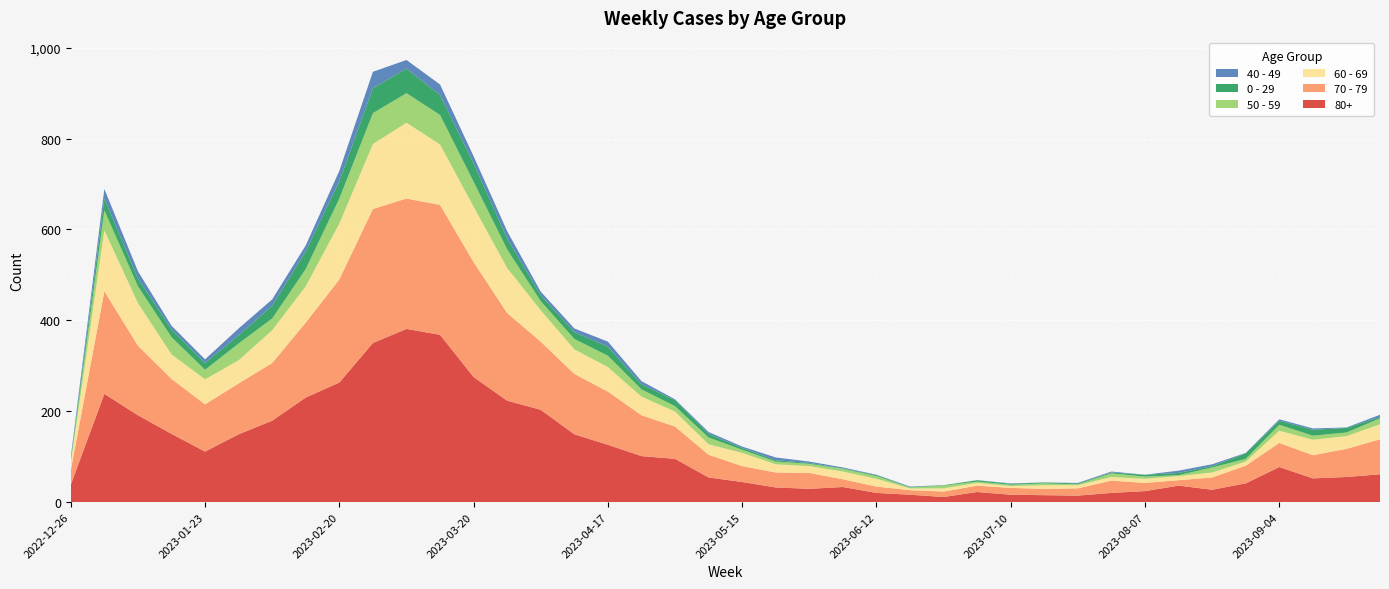

Reading left to right, list all the values displayed in this chart.

80+: 38	238	191	150	111	149	179	230	263	350	381	368	275	223	203	149	126	101	95	54	44	32	29	33	20	16	11	22	16	15	14	20	24	36	27	41	77	52	55	61
70 - 79: 32	226	153	121	104	112	127	165	227	295	287	286	253	193	150	133	117	90	71	50	35	33	35	17	14	10	12	14	15	14	16	27	18	12	27	39	53	51	62	77
60 - 69: 16	134	94	54	55	51	72	80	123	143	167	133	122	99	69	54	54	41	33	23	29	18	15	17	17	4	7	6	4	8	7	8	9	9	11	9	27	34	28	33
50 - 59: 5	44	37	38	21	37	26	38	55	68	65	65	55	41	20	23	25	16	12	15	7	6	5	6	6	2	6	3	3	4	2	8	5	2	11	6	13	9	8	13
0 - 29: 4	26	17	17	15	18	28	39	38	55	54	44	40	24	13	15	20	11	13	8	4	3	2	1	2	1	1	3	2	2	2	2	4	5	3	12	9	13	10	3
40 - 49: 4	21	16	8	8	15	14	13	23	36	19	23	16	16	8	8	11	7	2	4	3	6	3	2	1	1	0	0	1	0	1	2	0	5	4	1	3	3	1	5